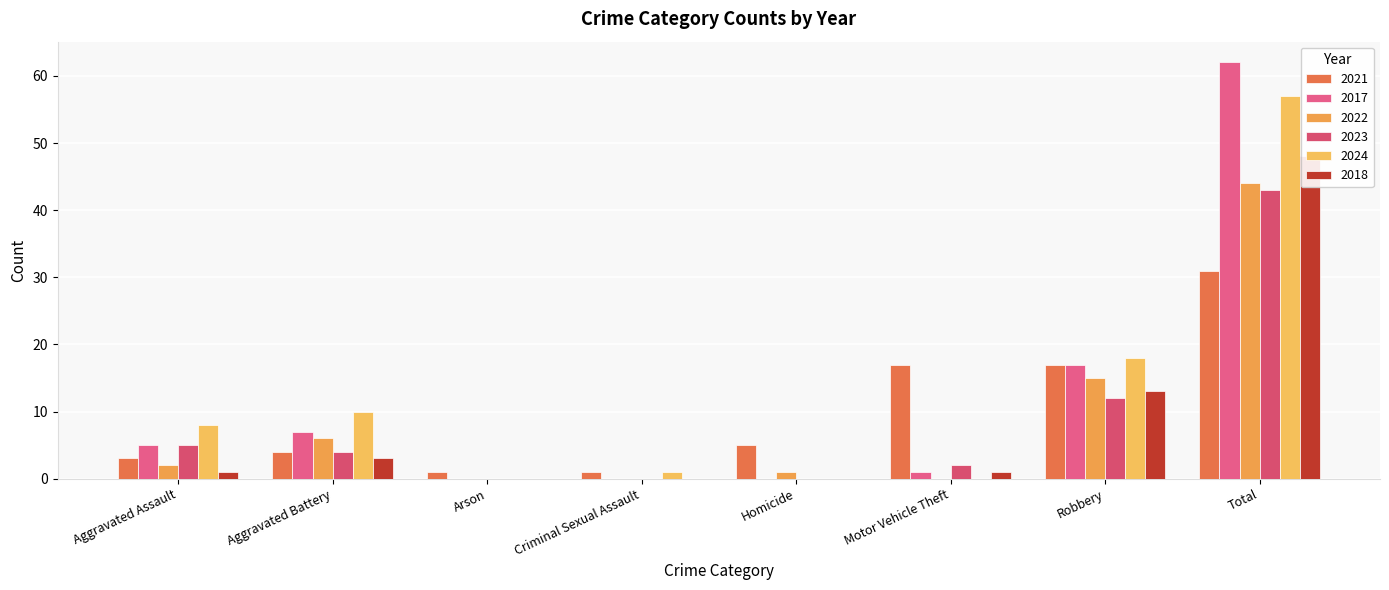

What is the greatest value displayed?

62